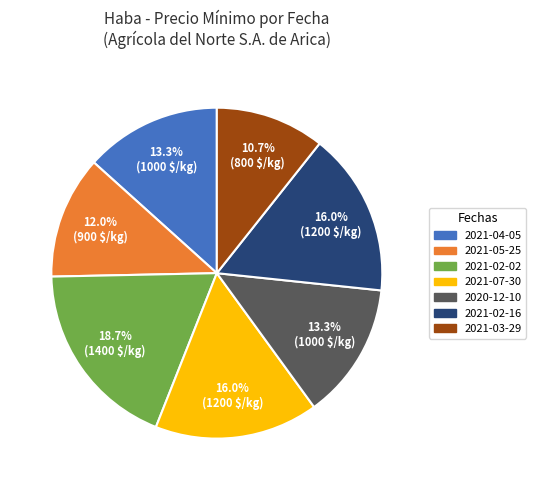

Is there any slice that represents more than half of the pie?

No